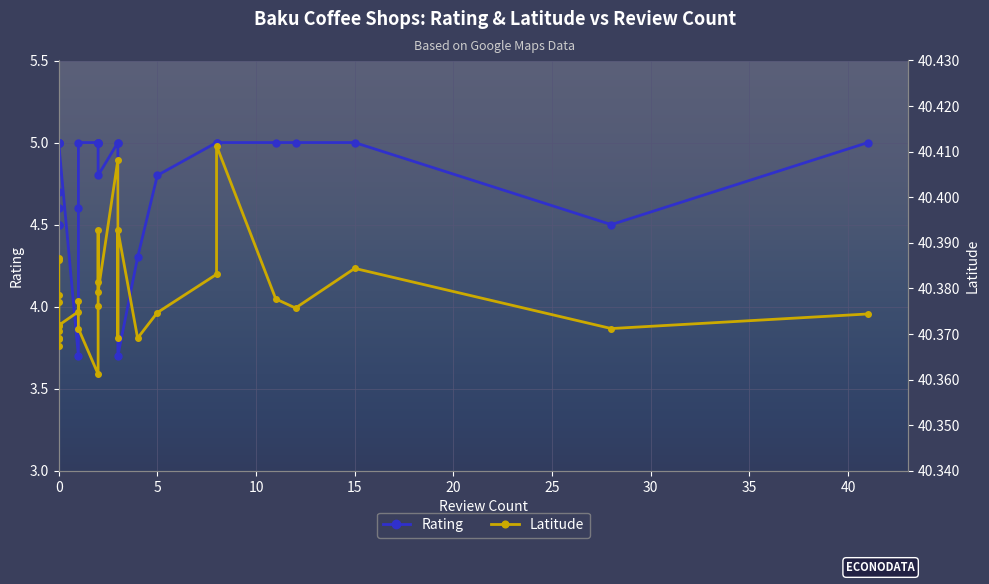

The value of Rating at 0 is 8.9. True or false?

False